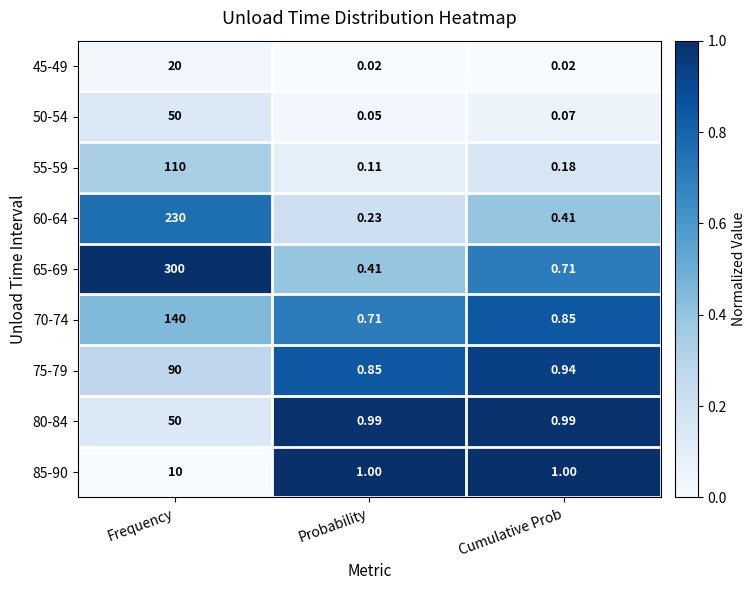

At which label does 55-59 reach its minimum?

Probability